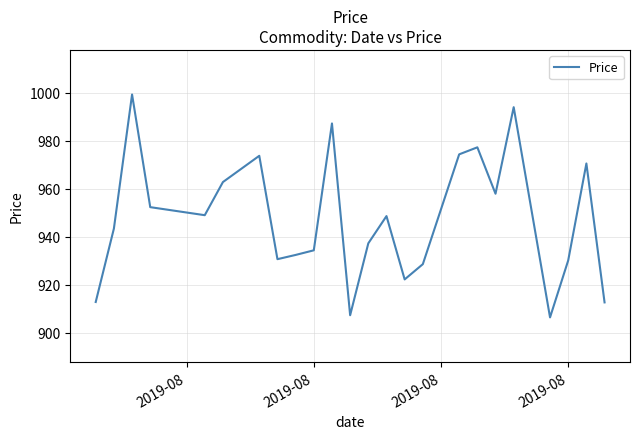

What is the greatest value displayed?

999.3